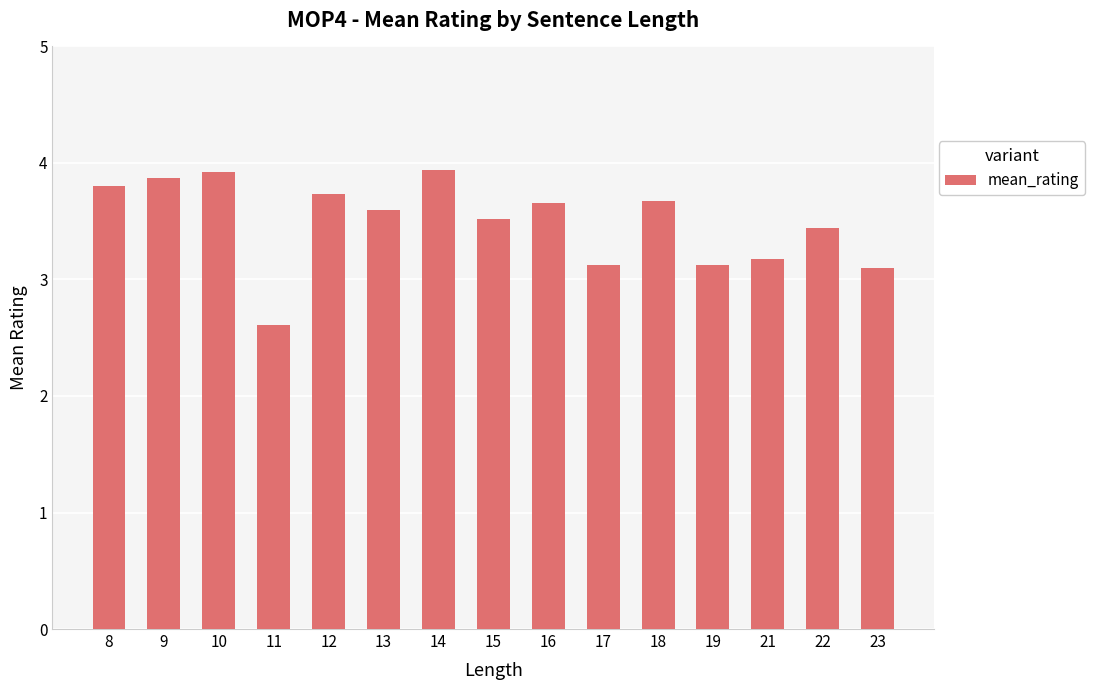

What is the sum of the values at 17 and 10?

7.0